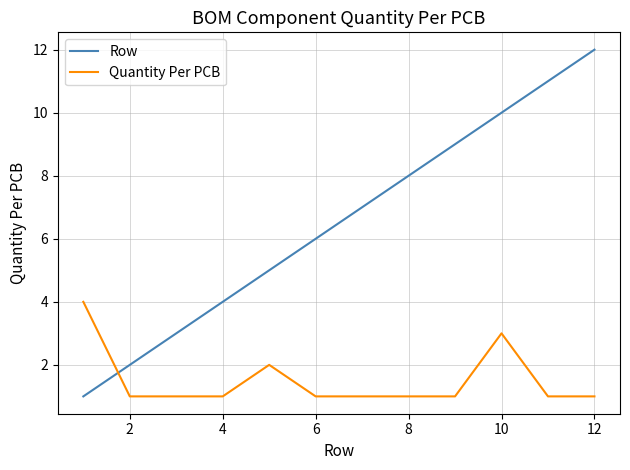

Which series has the largest total across all categories?

Row